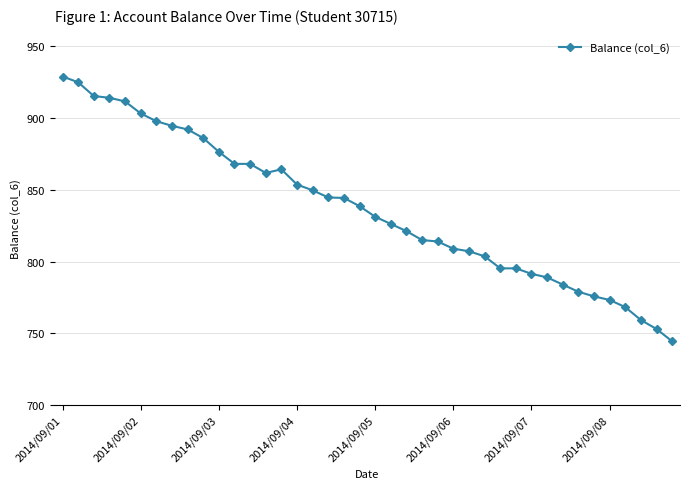

What is the difference between the maximum and minimum values?

184.5